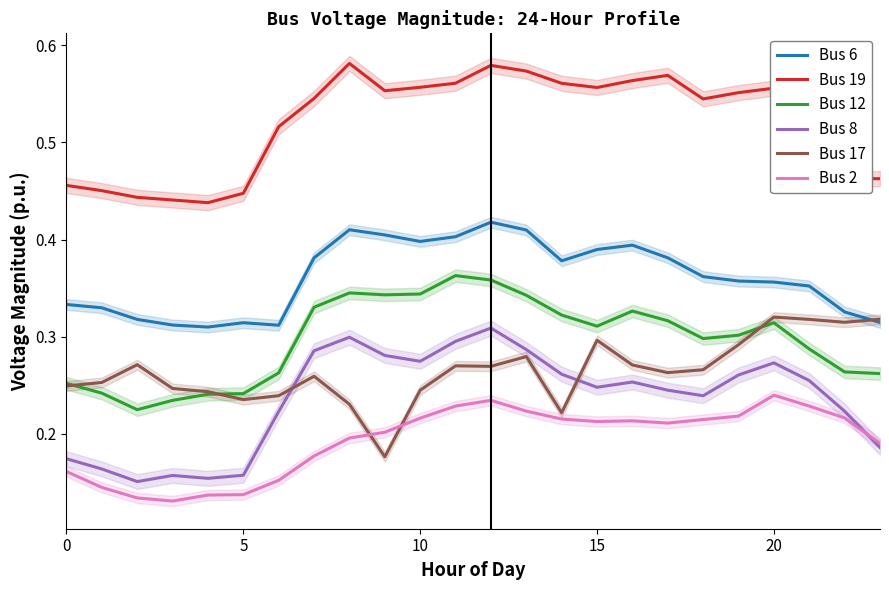

True or false: Bus 6 and Bus 8 cross at least once.

False